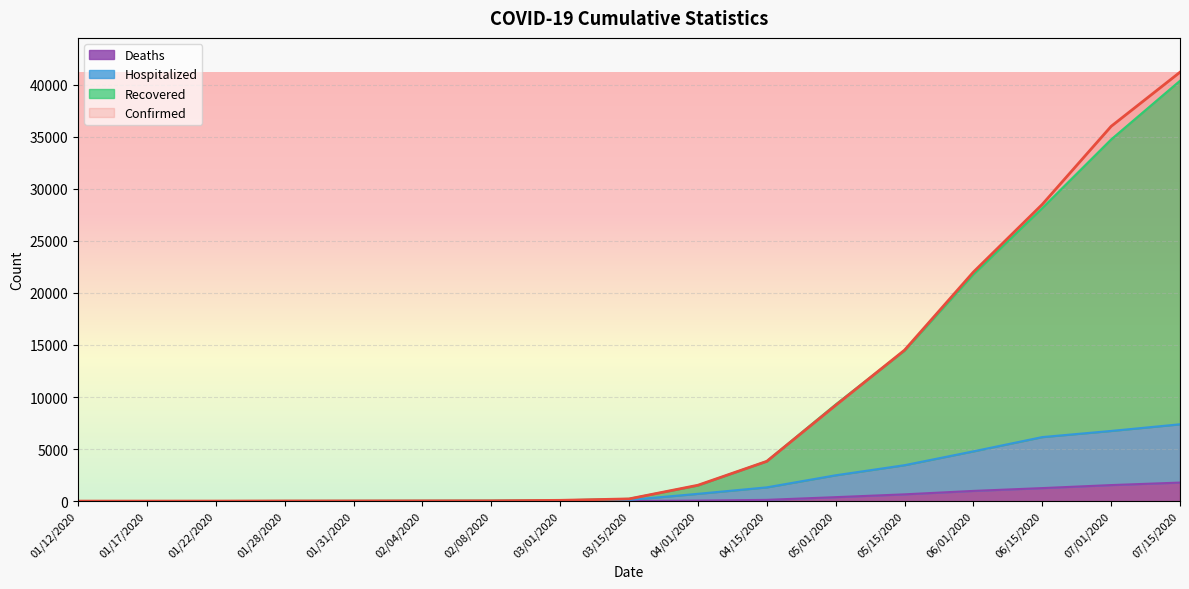

The Hospitalized series shows 3320 at 06/15/2020. True or false?

False